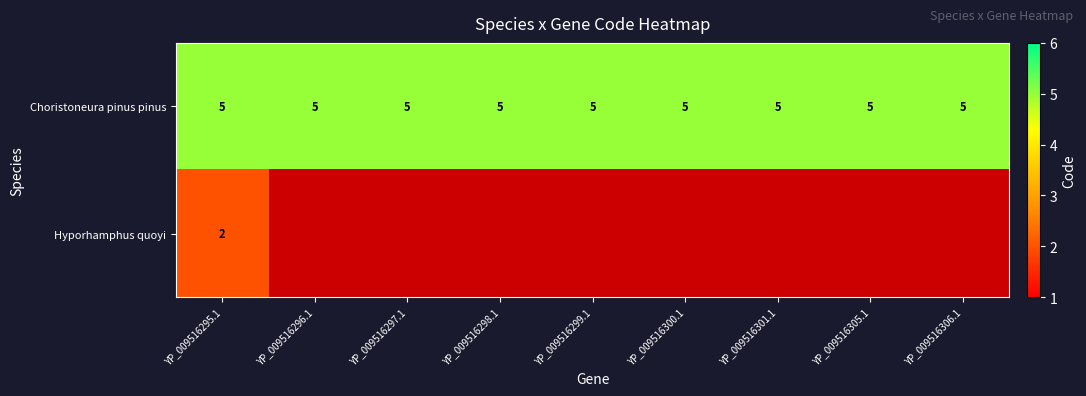

Rank the series at YP_009516295.1 from highest to lowest value.

Choristoneura pinus pinus, Hyporhamphus quoyi